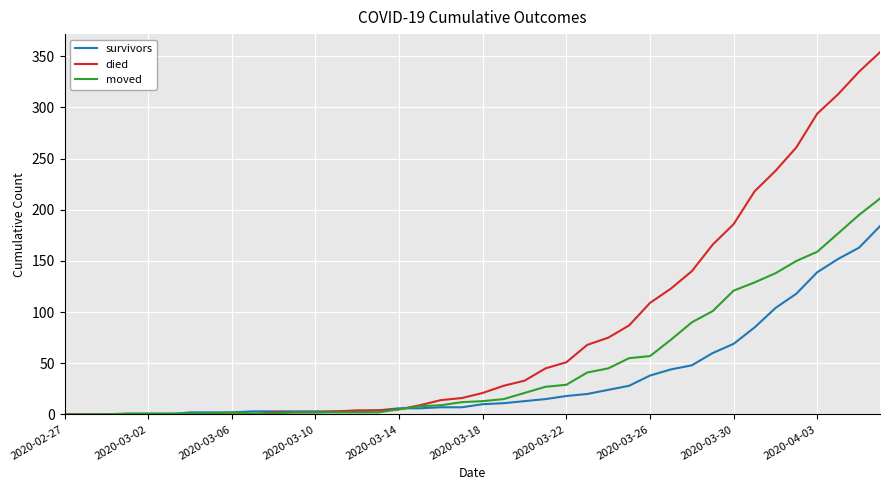

Which series has the widest spread of values?

died